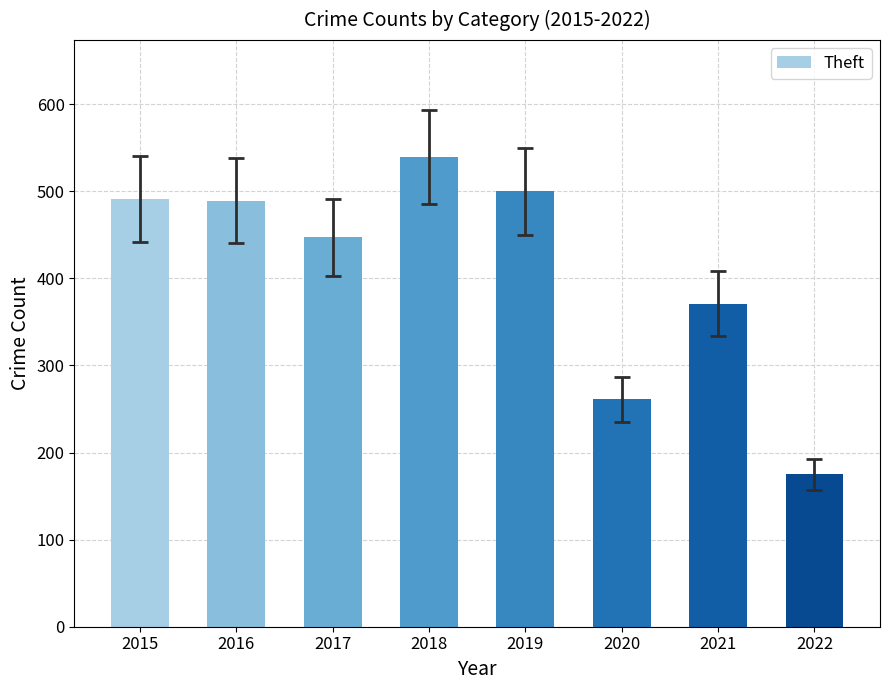

At which category does the chart reach its minimum across all series?

2022